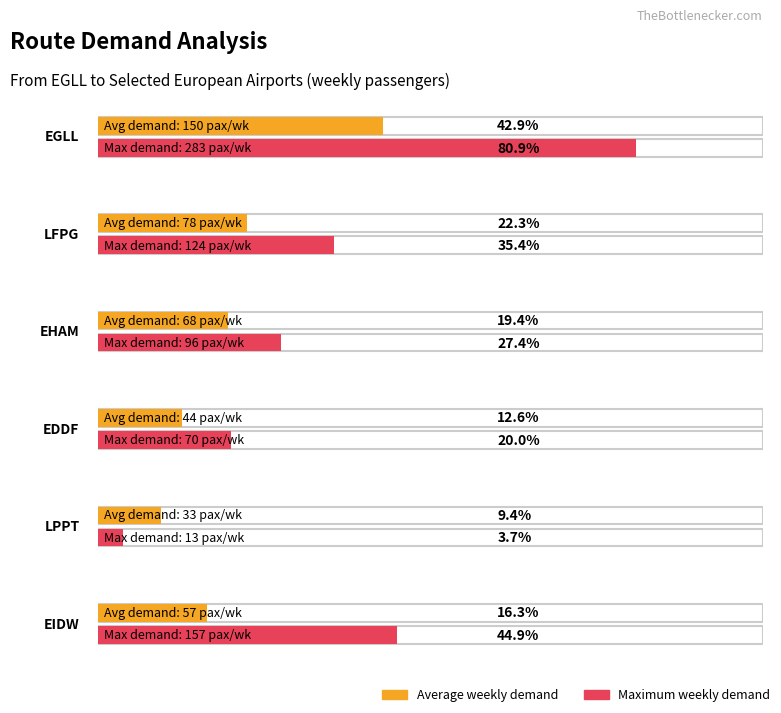

Is the value of Average utilization at EIDW greater than the value of Maximum utilization at LPPT?

Yes